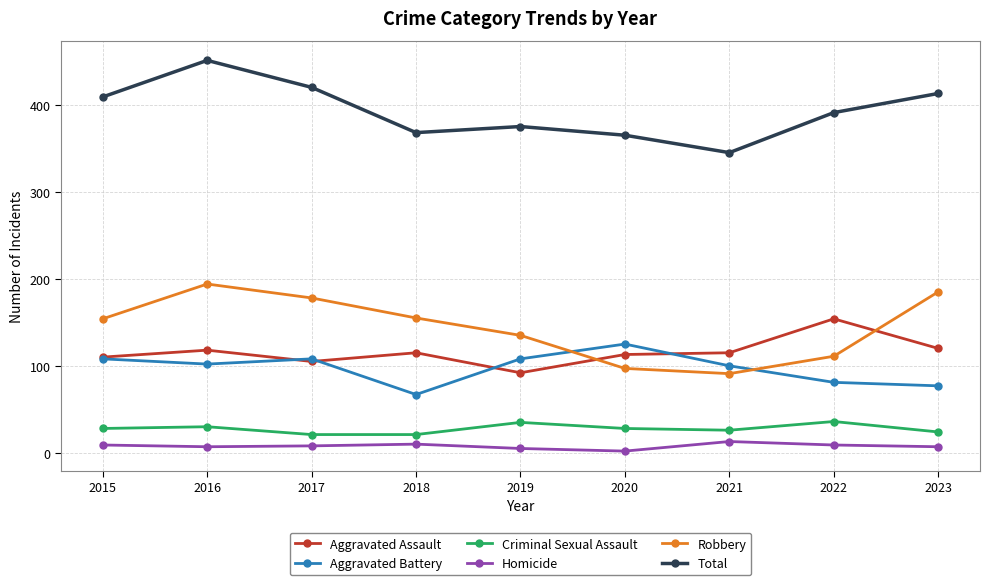

Which series changed the most between 2022 and 2023?

Robbery